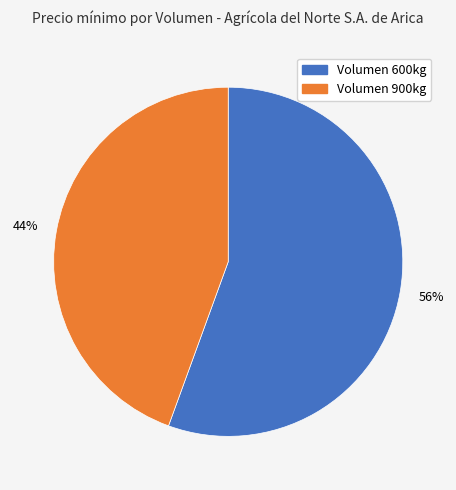

Is there a majority slice in this chart?

Yes